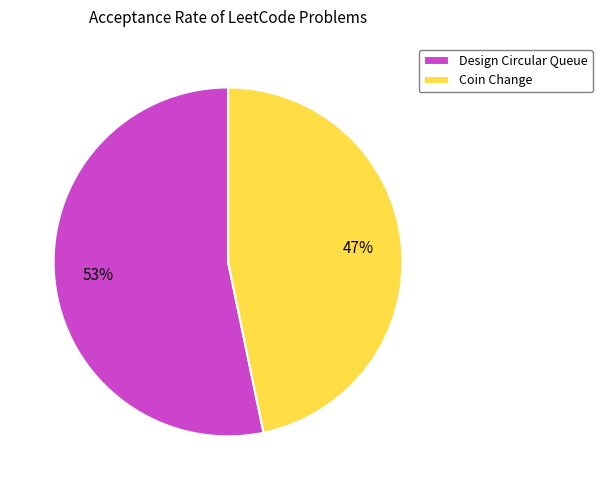

What is the largest slice in the pie chart?

Design Circular Queue